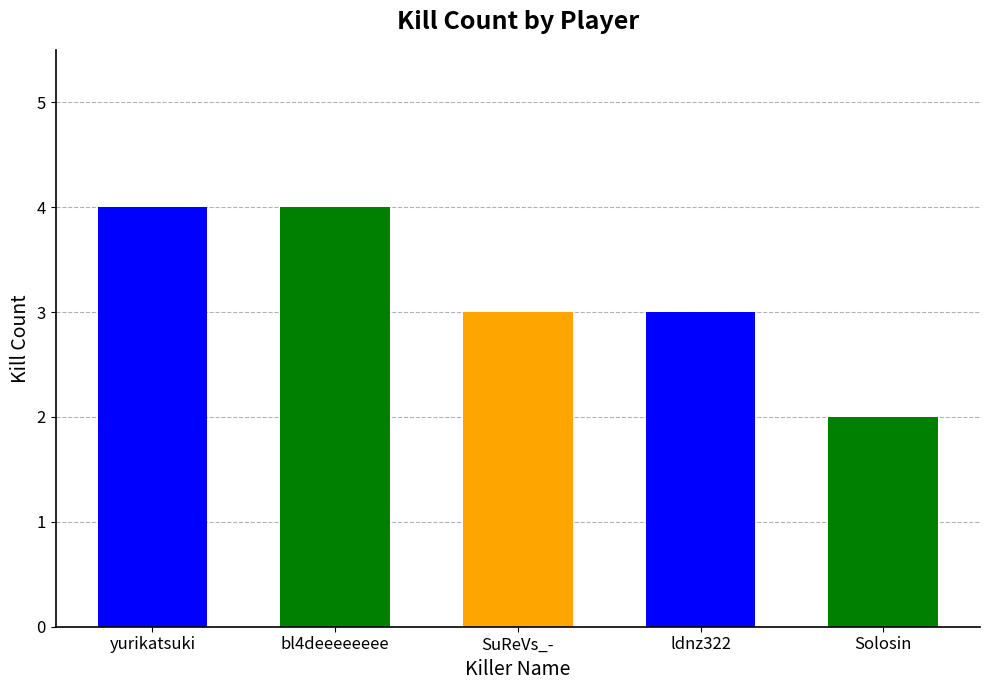

Which has a higher value, SuReVs_- or yurikatsuki?

yurikatsuki